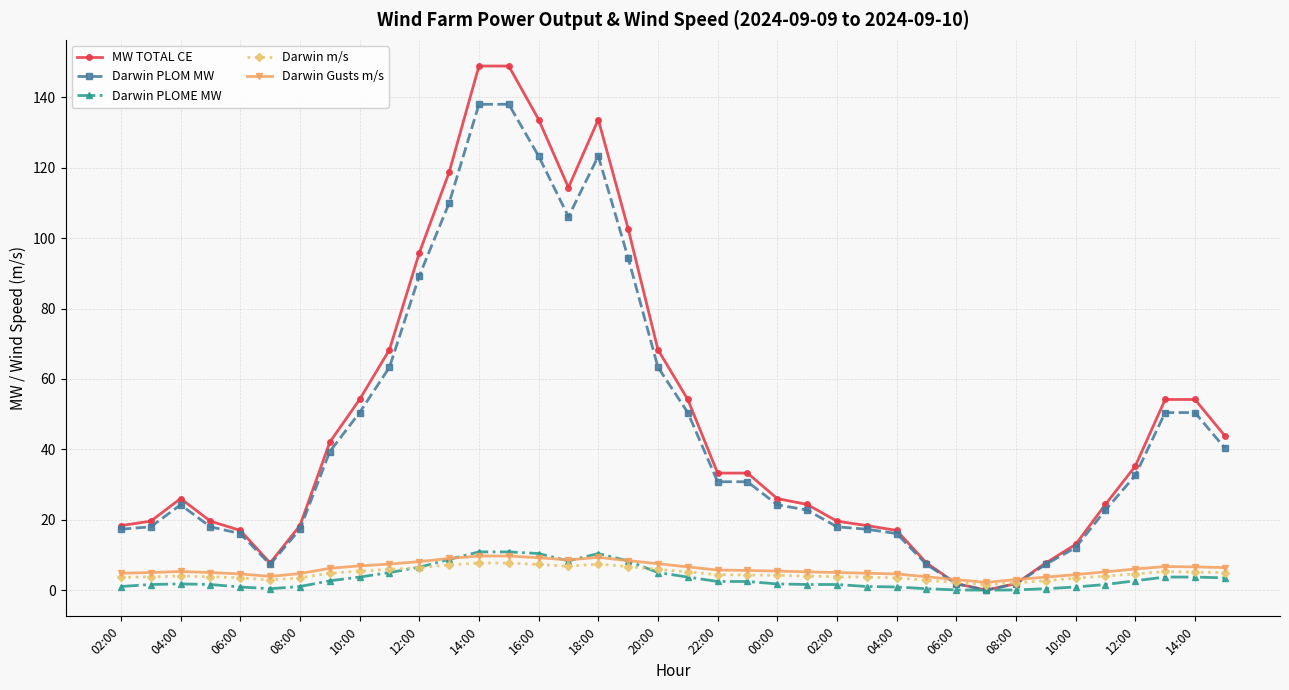

What is the value of the MW TOTAL CE point at the 13th from the left?

148.9